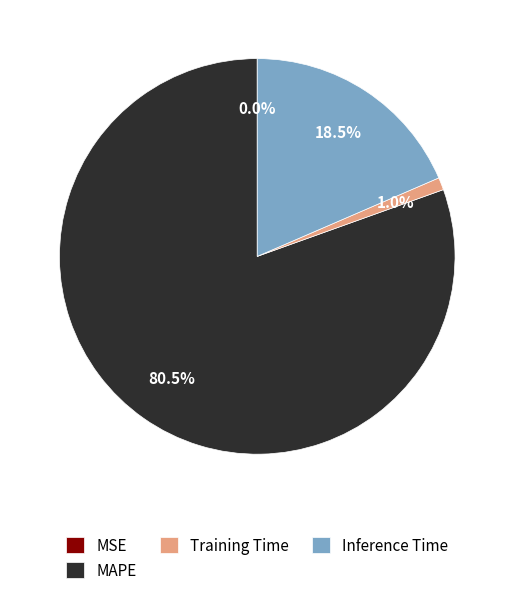

Does any single category account for the majority?

Yes